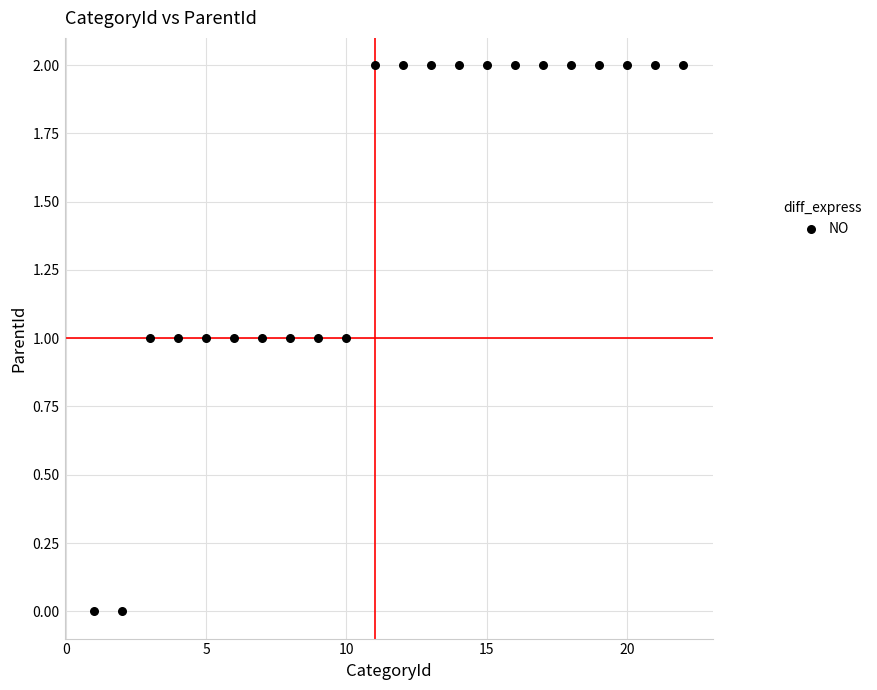

What is the range of X values (max minus min)?

21